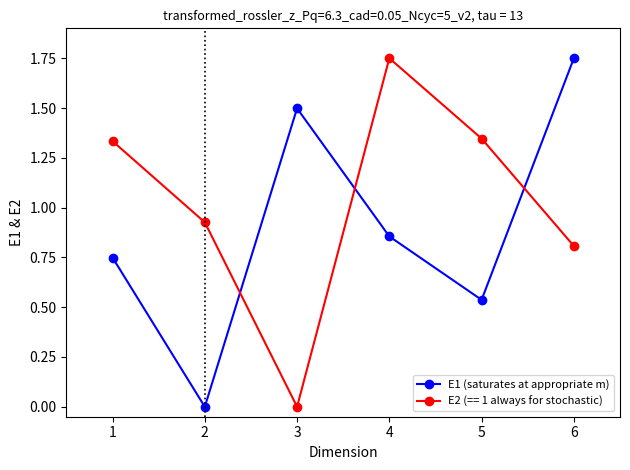

How many interior local peaks does the E2 (== 1 always for stochastic) series have?

1